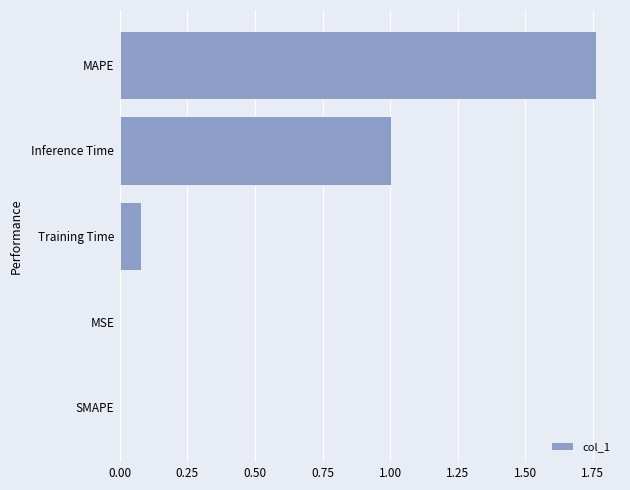

Are the bars horizontal?

Yes